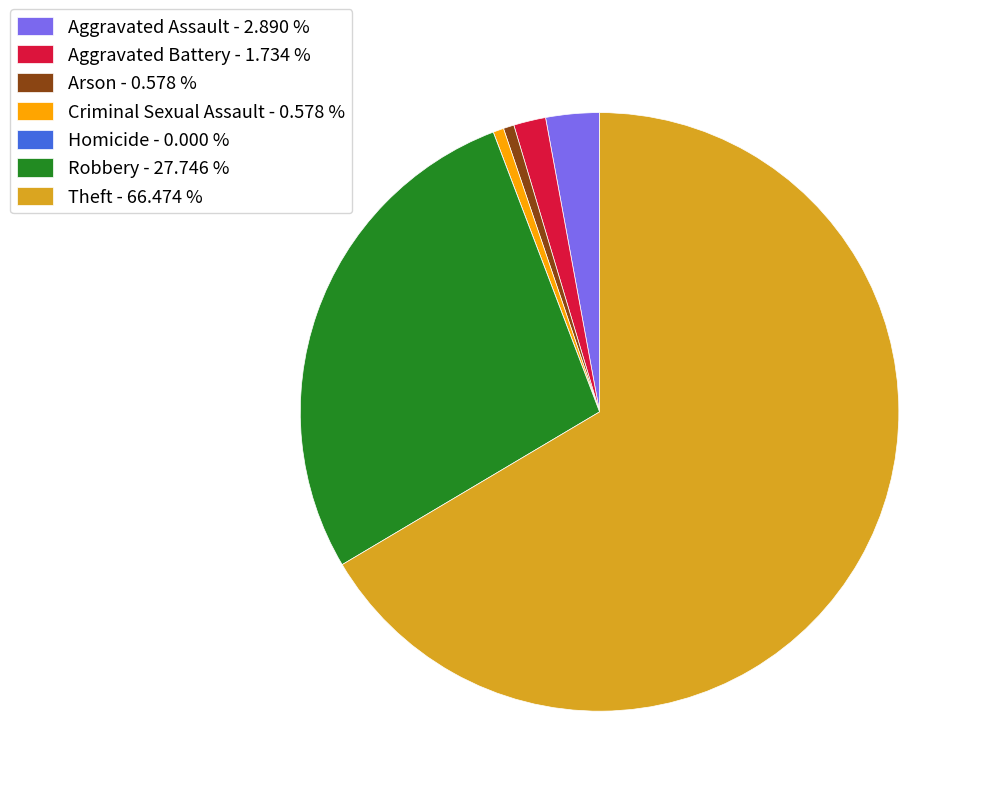

Is Theft the majority of the pie?

Yes